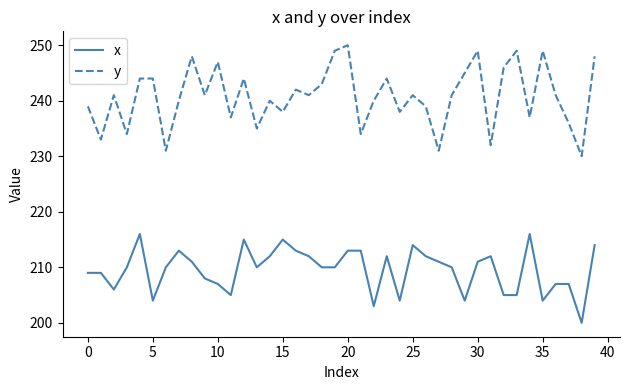

List the series in order of their peak value, lowest first.

x, y